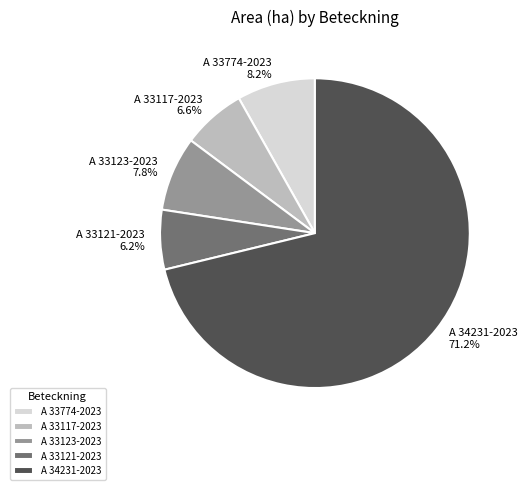

Combined, do A 33121-2023 and A 33774-2023 account for over 50%?

No